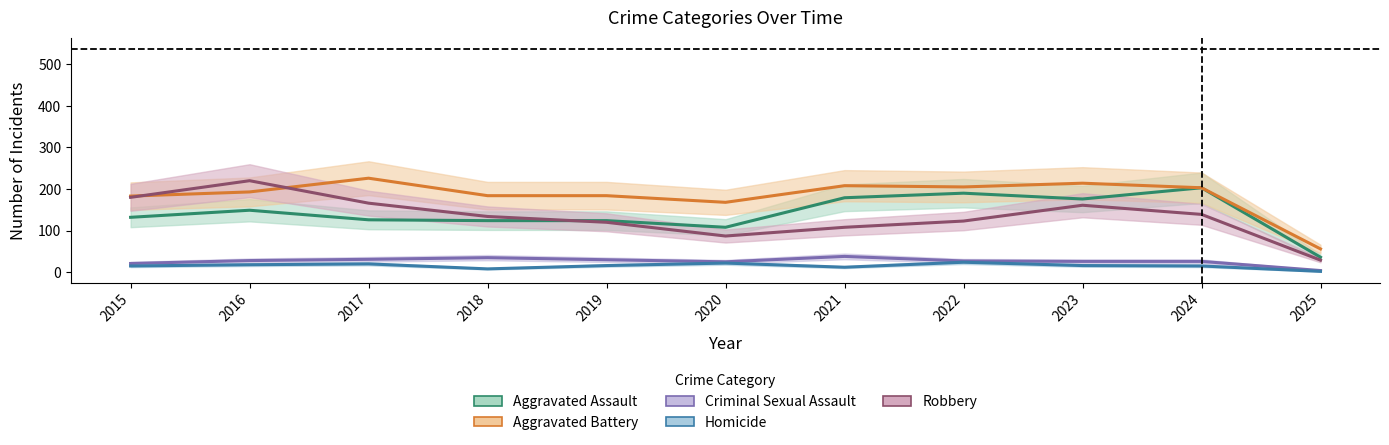

In Aggravated Battery, how many points are higher than both neighbors (excluding endpoints)?

3